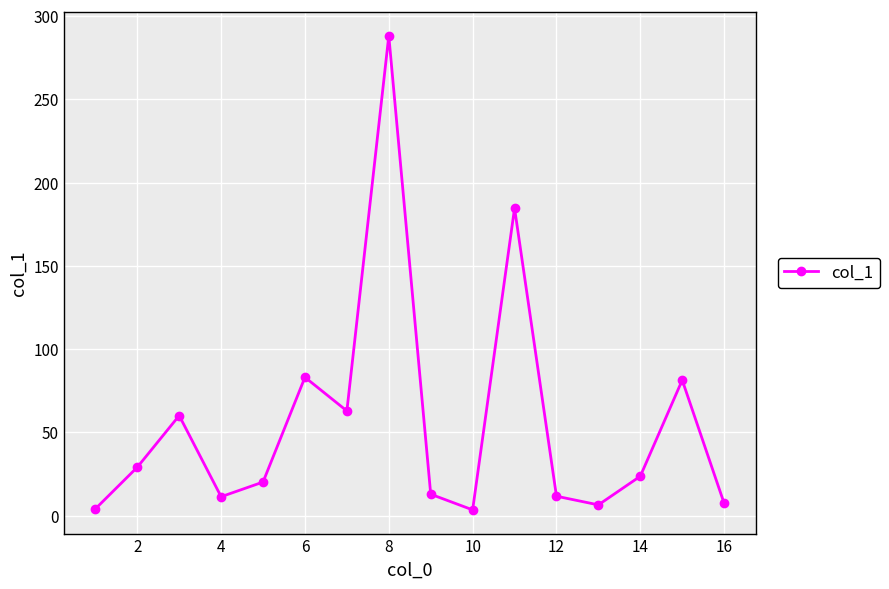

What is the average value?

55.7